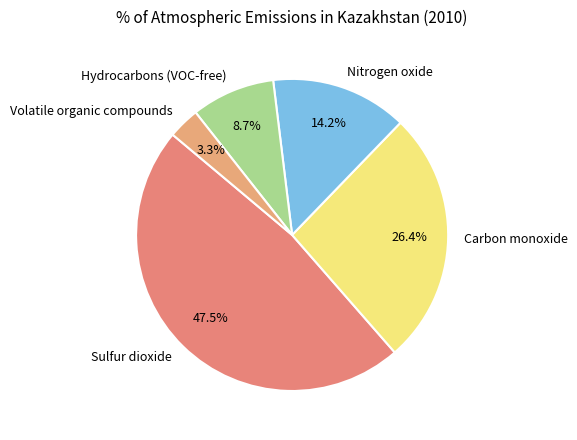

Is there a majority slice in this chart?

No